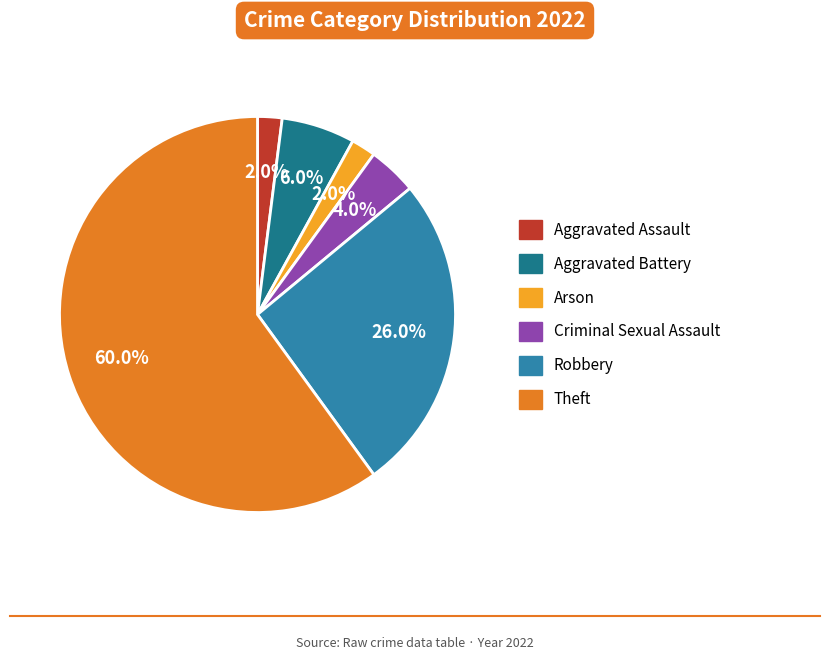

Which has a higher value, Arson or Criminal Sexual Assault?

Criminal Sexual Assault